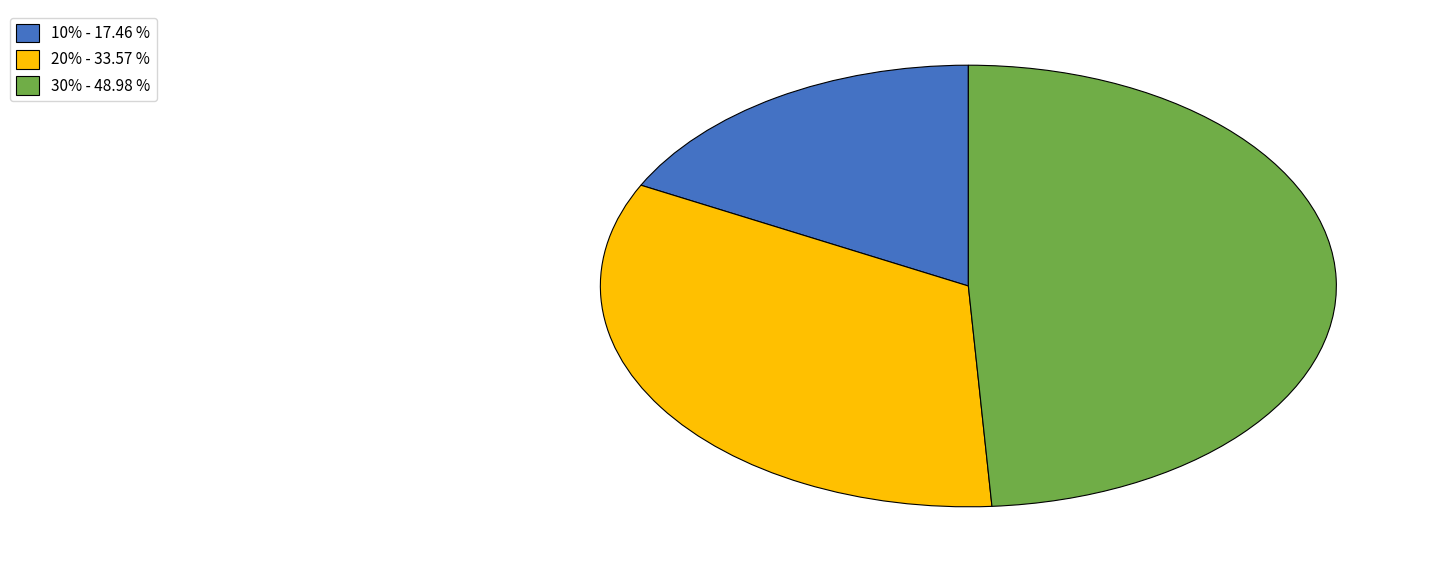

True or false: 20% accounts for 24% of the total.

False